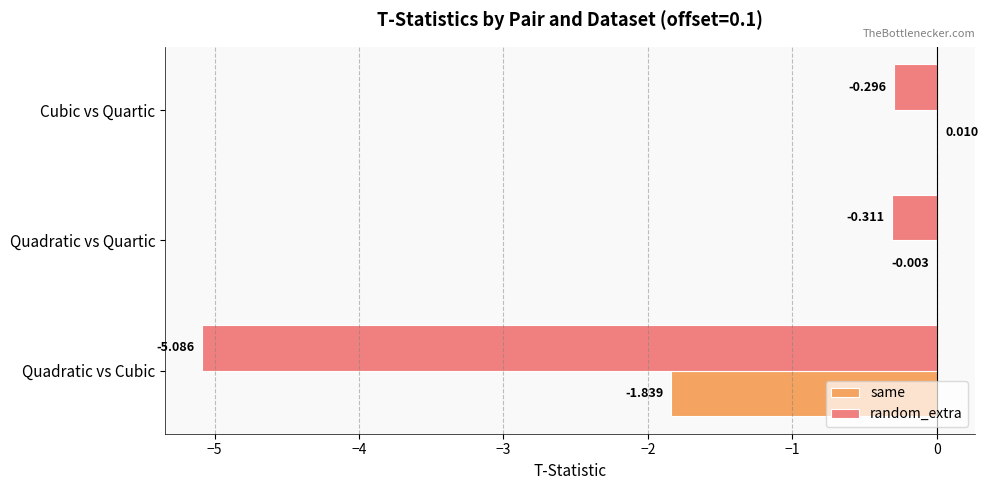

Between Quadratic vs Cubic and Cubic vs Quartic, which series saw the biggest shift?

random_extra